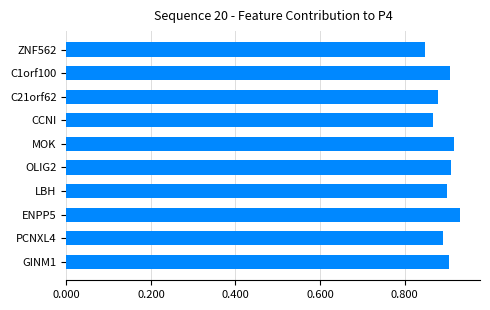

Count the values in the range 0 to 1.

10